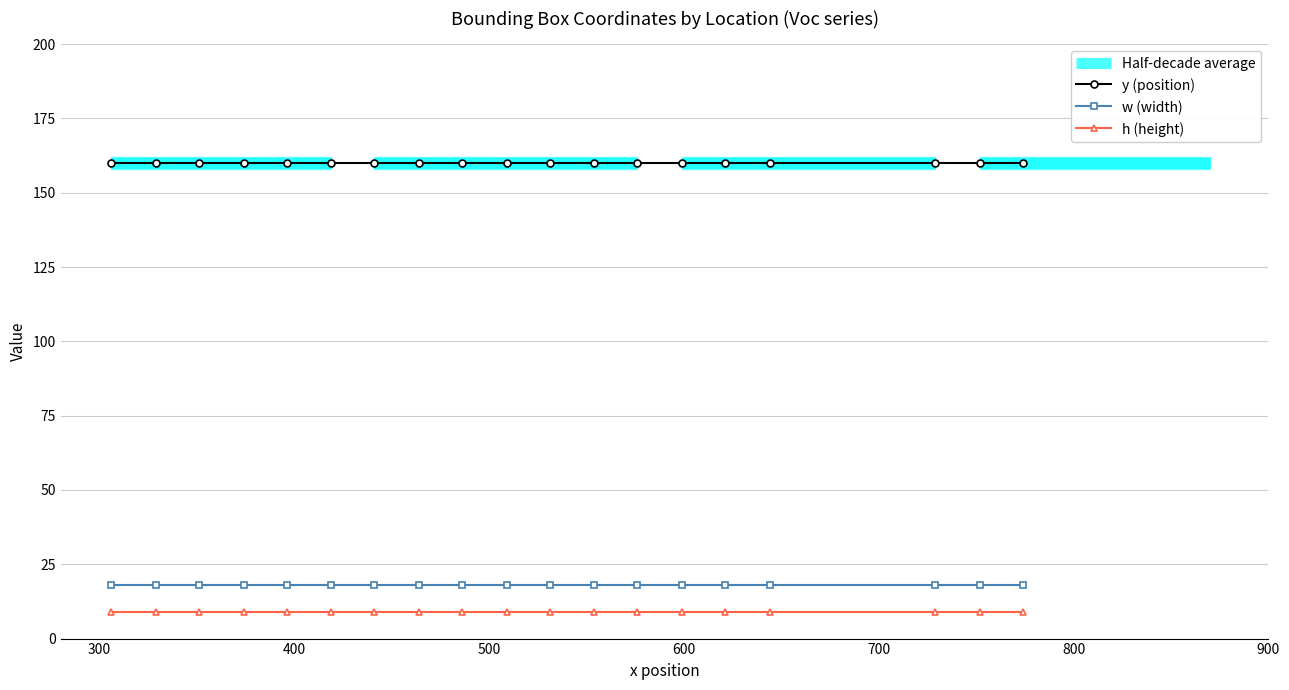

Which series has the largest total across all categories?

y